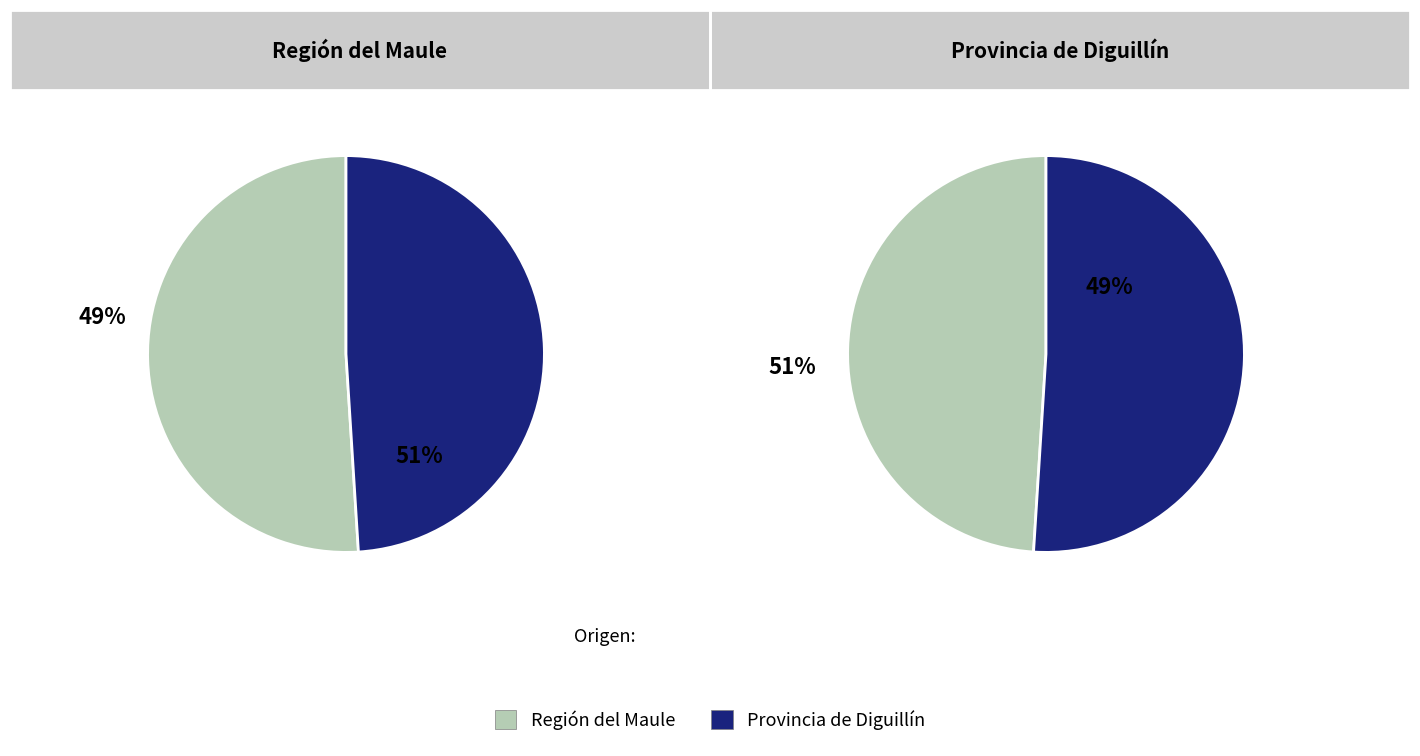

What is the largest slice in the pie chart?

Región del Maule